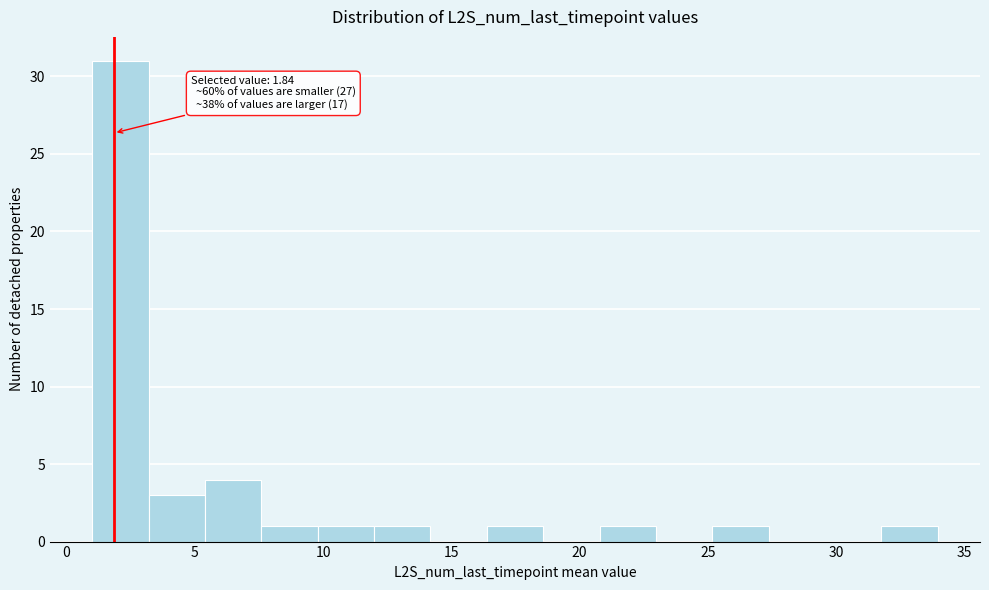

Over which range of the x-axis is the bar tallest?

1.0 to 3.0